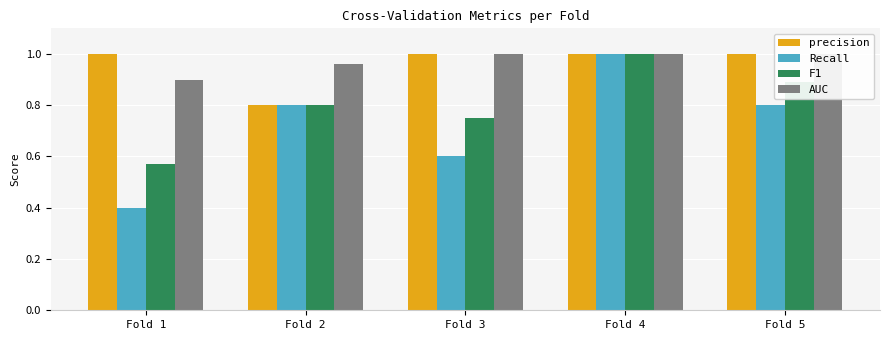

The value of Recall at Fold 3 is 0.8. True or false?

False